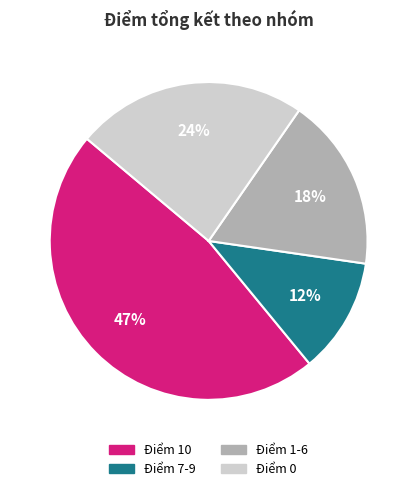

Does any single category account for the majority?

No